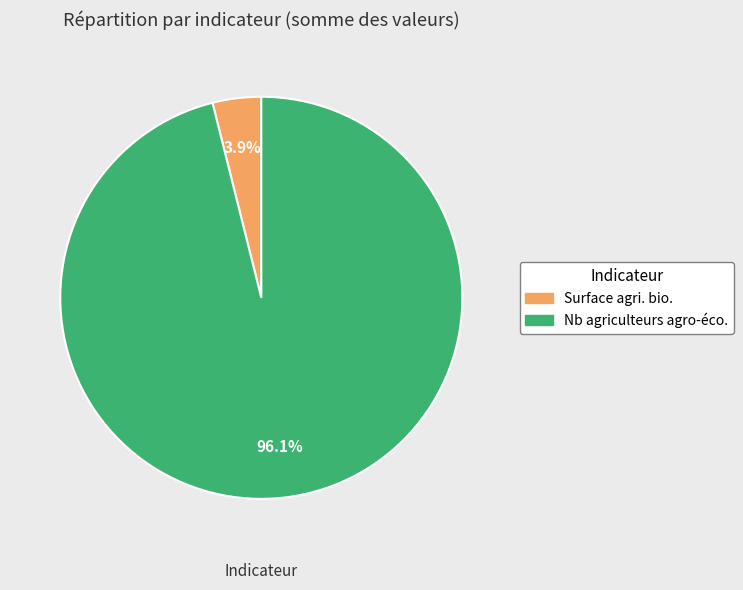

How much of the chart is everything except Nb agriculteurs agro-éco.?

3.9%